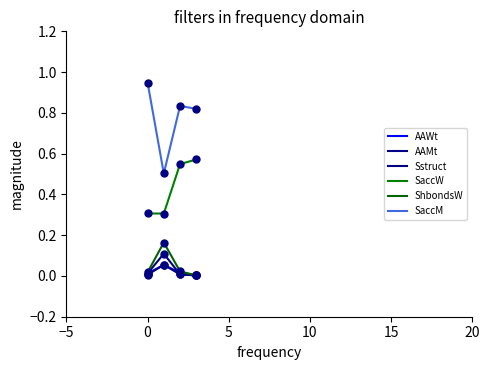

Does the chart display data point markers on the line(s)?

No